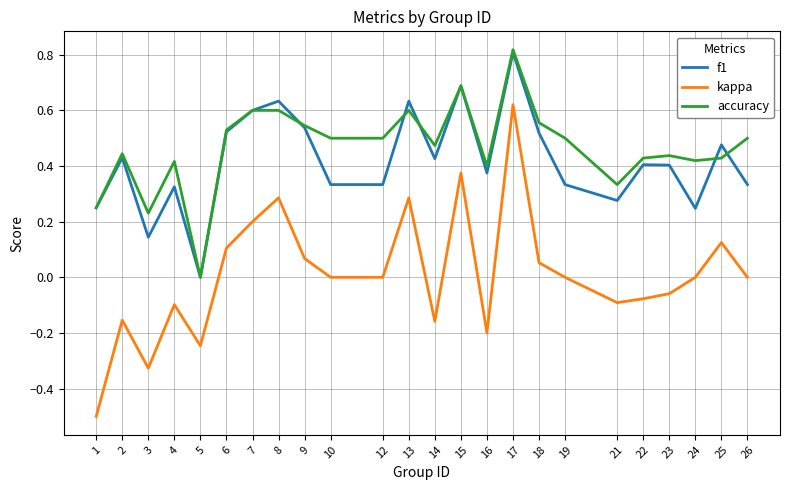

Which category has the highest value across all series?

17